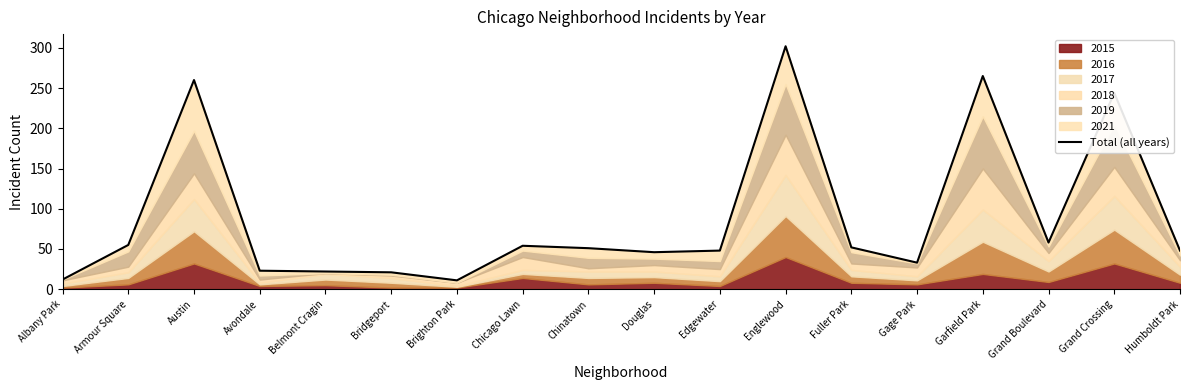

What is the difference between the second highest and minimum values?

254